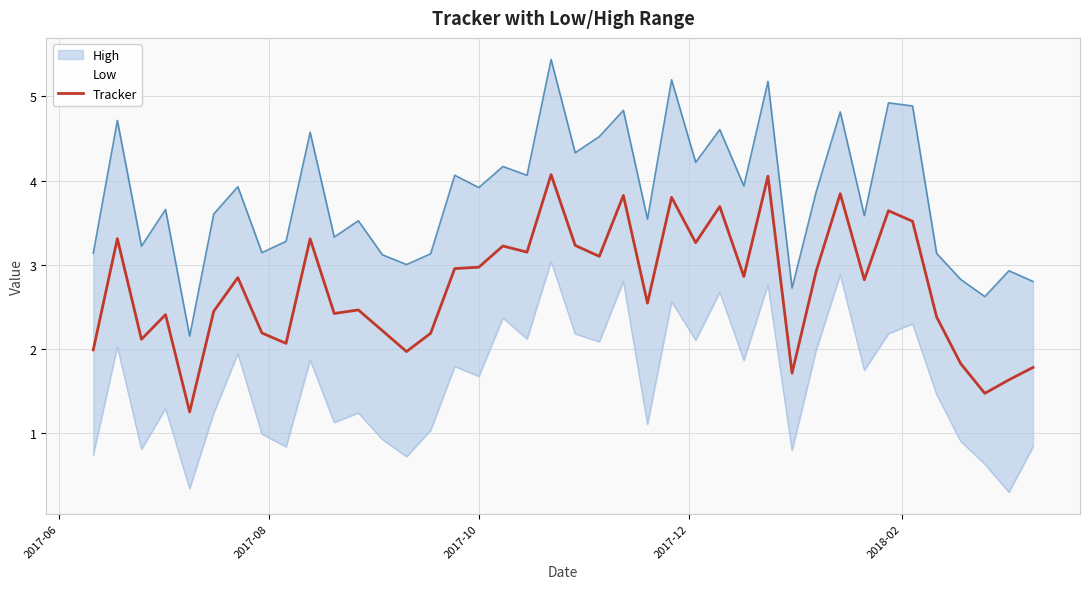

What is the lowest value of the Tracker series?

1.3